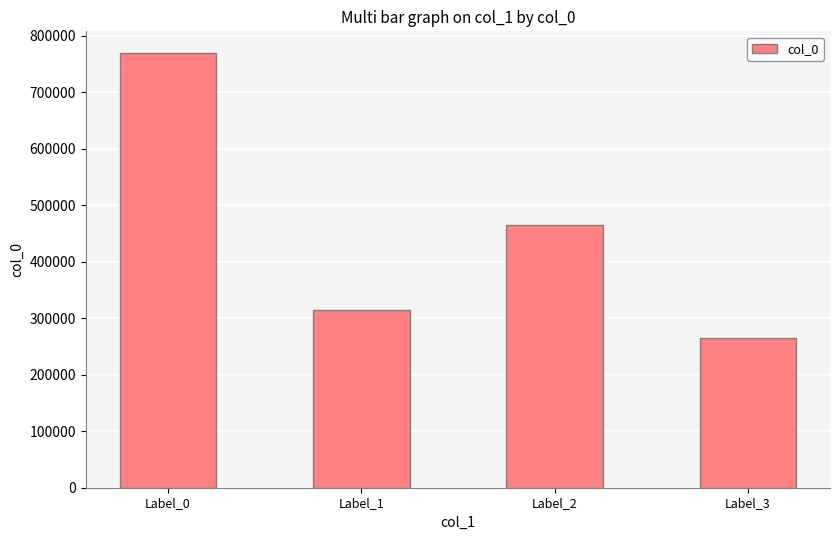

List the labels in order of value, largest first.

Label_0, Label_2, Label_1, Label_3